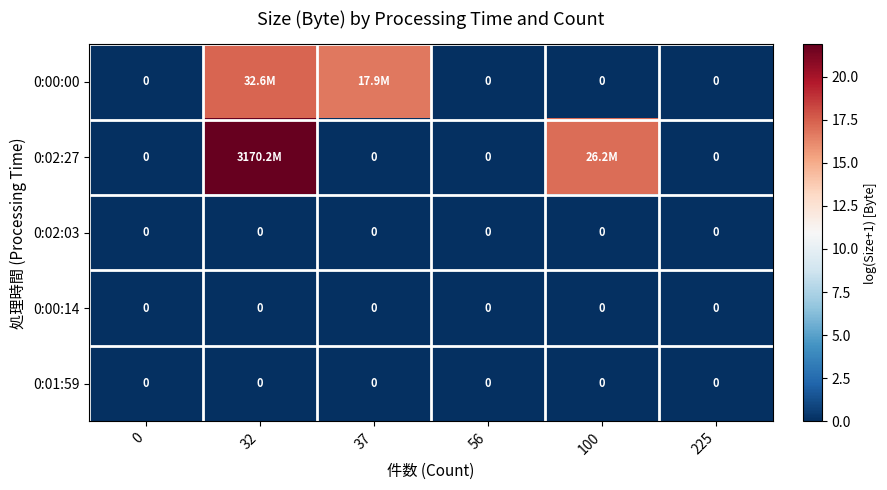

Rank the categories by 0:00:00 value from highest to lowest.

32, 37, 0, 56, 100, 225